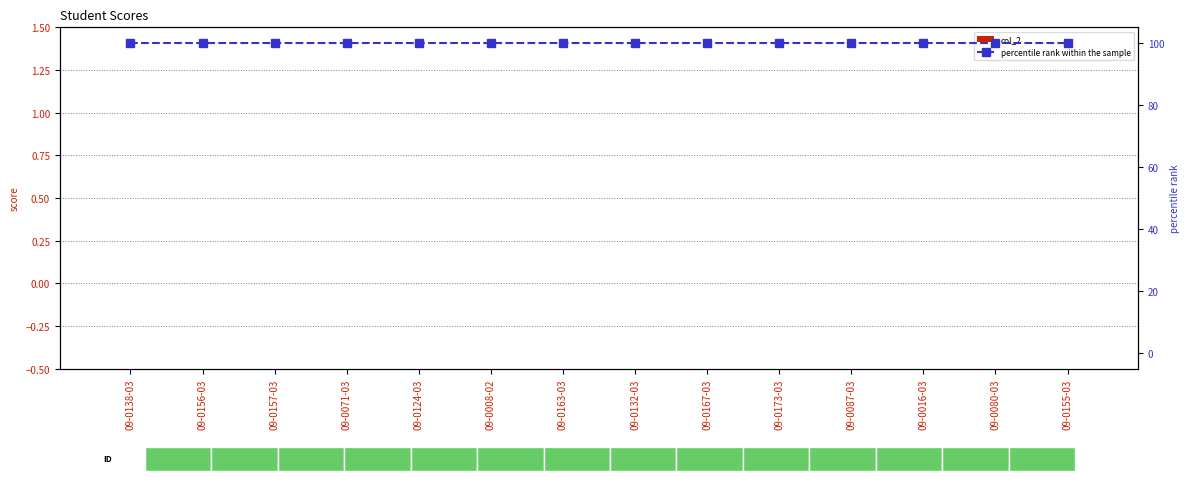

List the labels in order of col_2 value, largest first.

09-0138-03, 09-0156-03, 09-0157-03, 09-0071-03, 09-0124-03, 09-0008-02, 09-0163-03, 09-0132-03, 09-0167-03, 09-0173-03, 09-0087-03, 09-0016-03, 09-0080-03, 09-0155-03